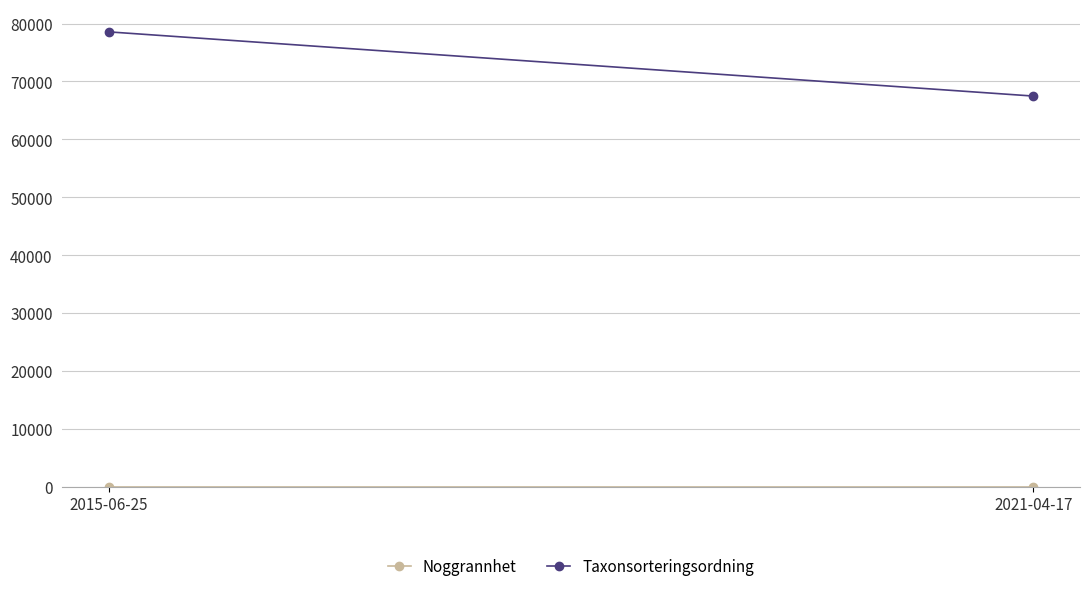

At how many categories does at least one series exceed 64882?

2